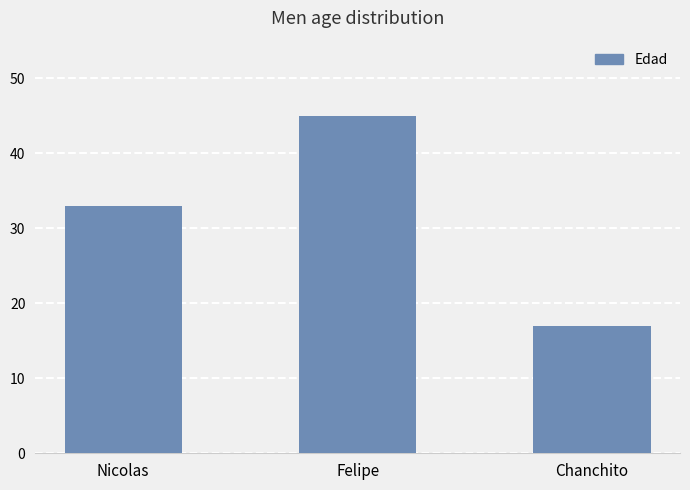

Are the bars horizontal?

No